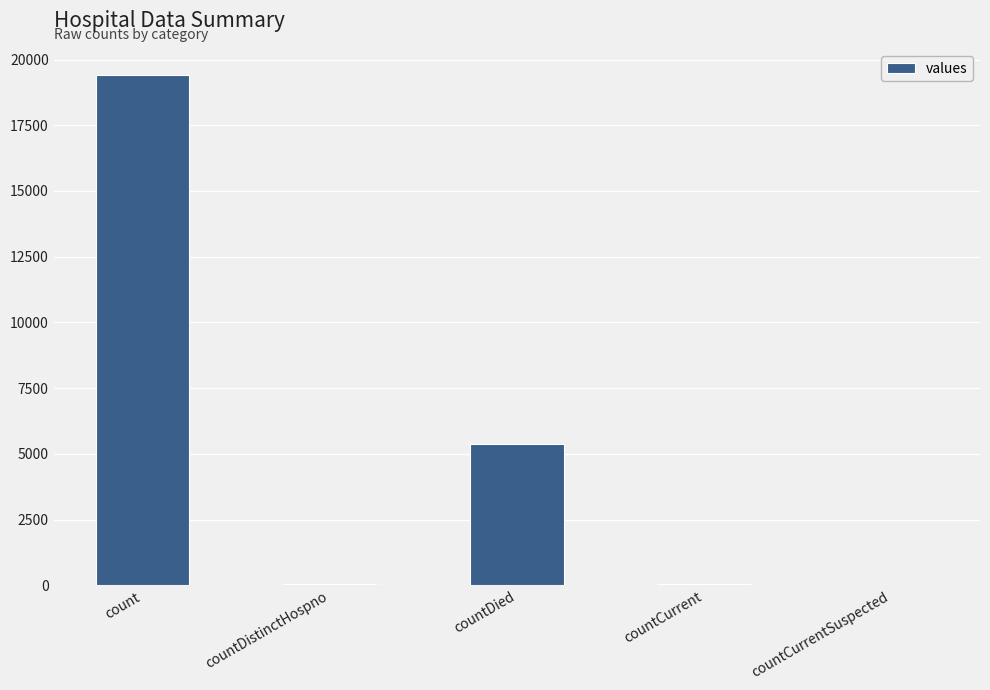

The value at countDied is 8639. True or false?

False